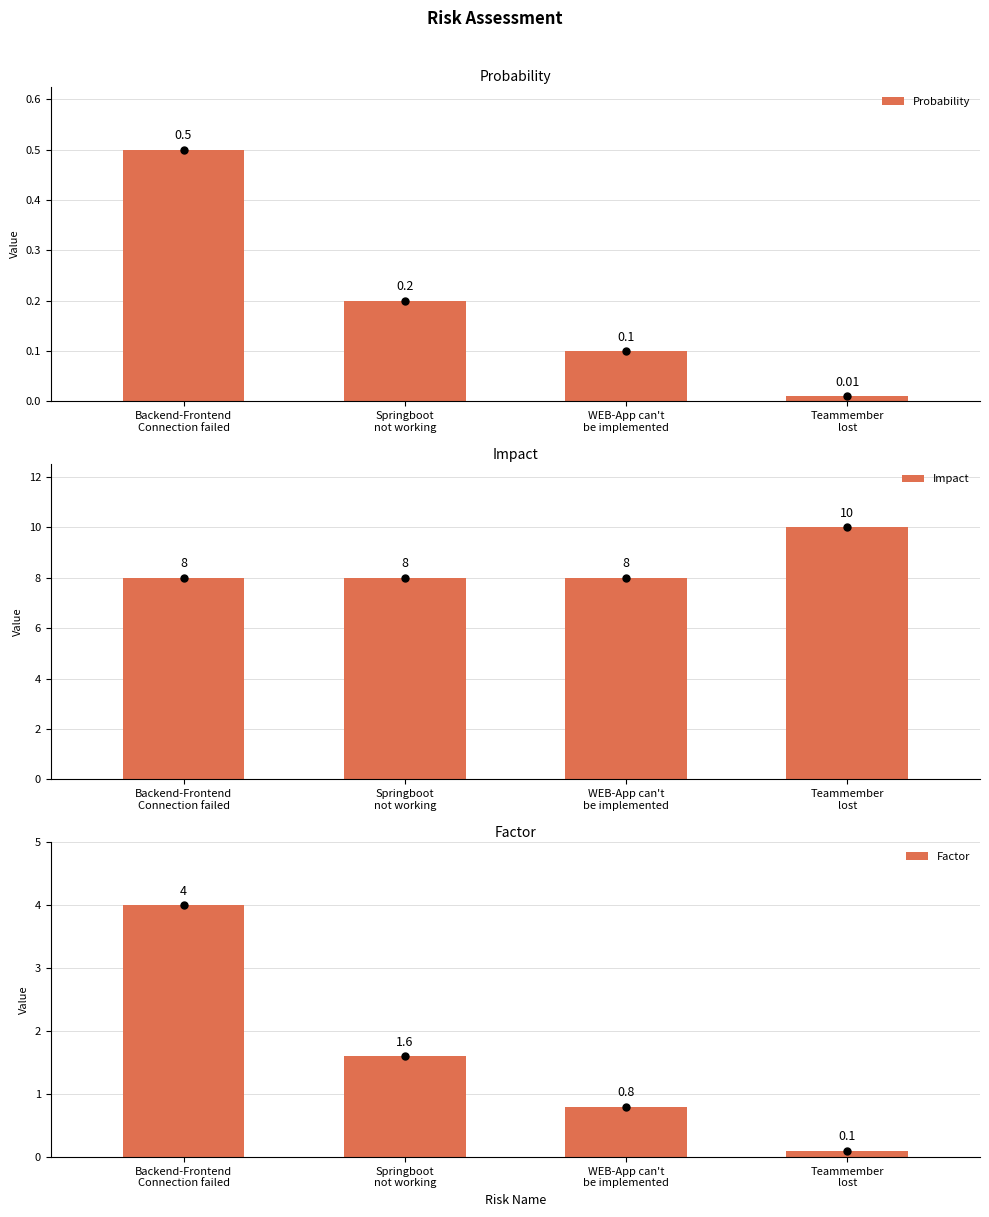

Is the value of Impact at Backend-Frontend
Connection failed greater than the value of Probability at Teammember
lost?

Yes